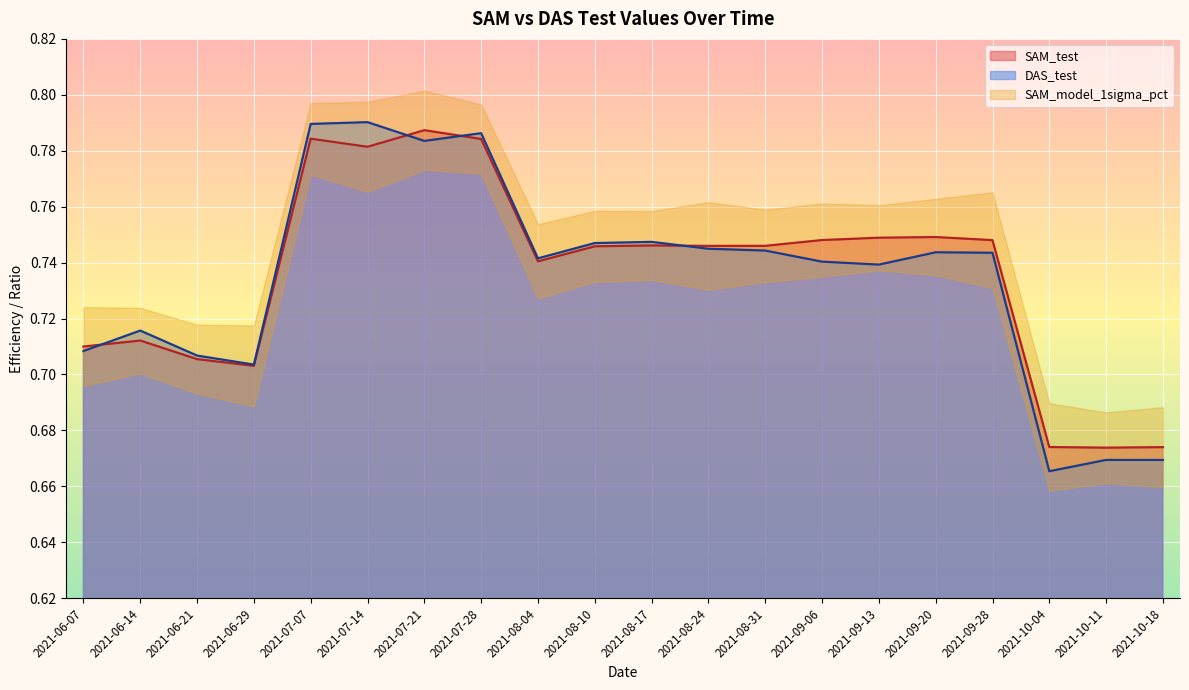

Reading right to left, transcribe all the data shown in this chart.

SAM_test: 2021-10-18=0.7	2021-10-11=0.7	2021-10-04=0.7	2021-09-28=0.7	2021-09-20=0.7	2021-09-13=0.7	2021-09-06=0.7	2021-08-31=0.7	2021-08-24=0.7	2021-08-17=0.7	2021-08-10=0.7	2021-08-04=0.7	2021-07-28=0.8	2021-07-21=0.8	2021-07-14=0.8	2021-07-07=0.8	2021-06-29=0.7	2021-06-21=0.7	2021-06-14=0.7	2021-06-07=0.7
DAS_test: 2021-10-18=0.7	2021-10-11=0.7	2021-10-04=0.7	2021-09-28=0.7	2021-09-20=0.7	2021-09-13=0.7	2021-09-06=0.7	2021-08-31=0.7	2021-08-24=0.7	2021-08-17=0.7	2021-08-10=0.7	2021-08-04=0.7	2021-07-28=0.8	2021-07-21=0.8	2021-07-14=0.8	2021-07-07=0.8	2021-06-29=0.7	2021-06-21=0.7	2021-06-14=0.7	2021-06-07=0.7